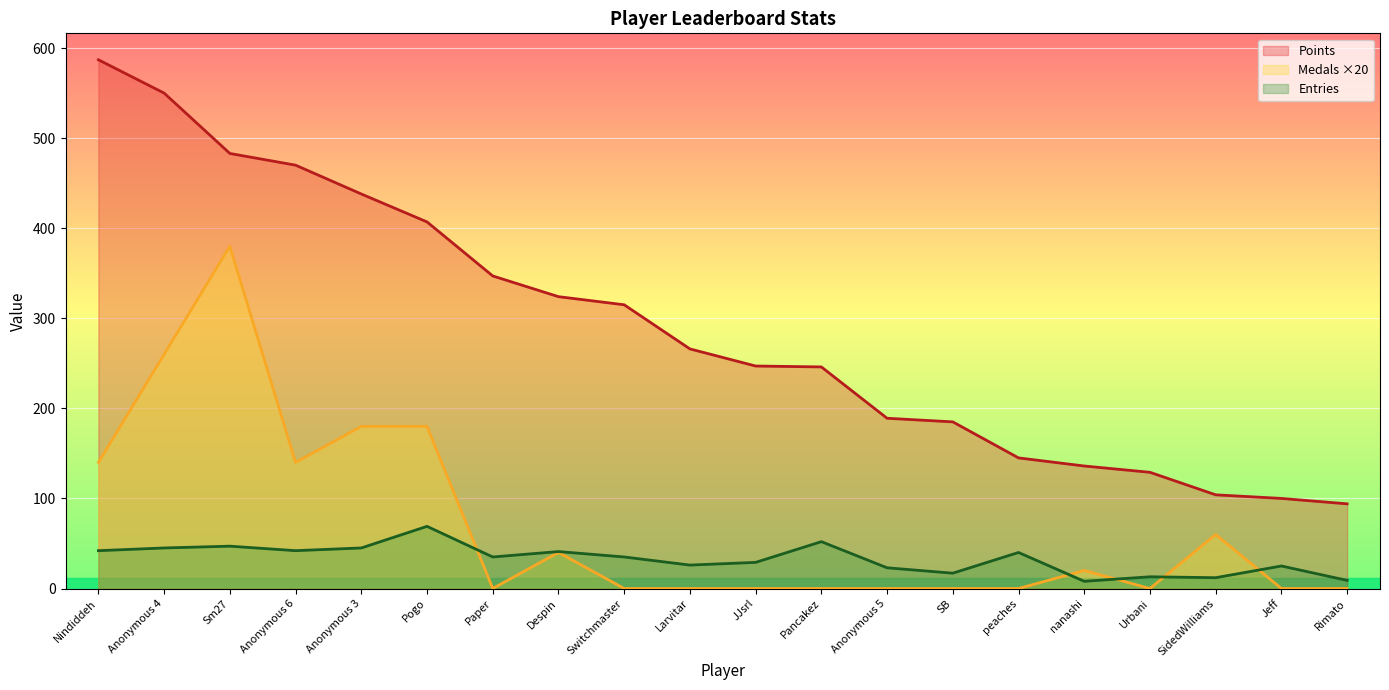

Is the value of Medals at Sm27 greater than the value of Points at SB?

Yes